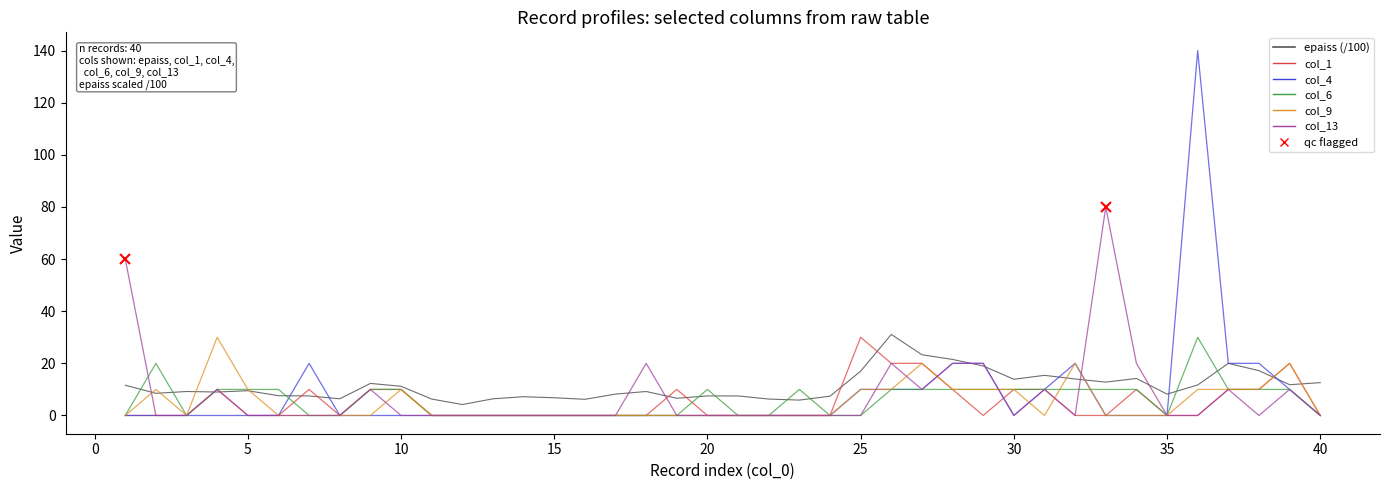

What is the maximum value for epaiss (/100)?

31.1